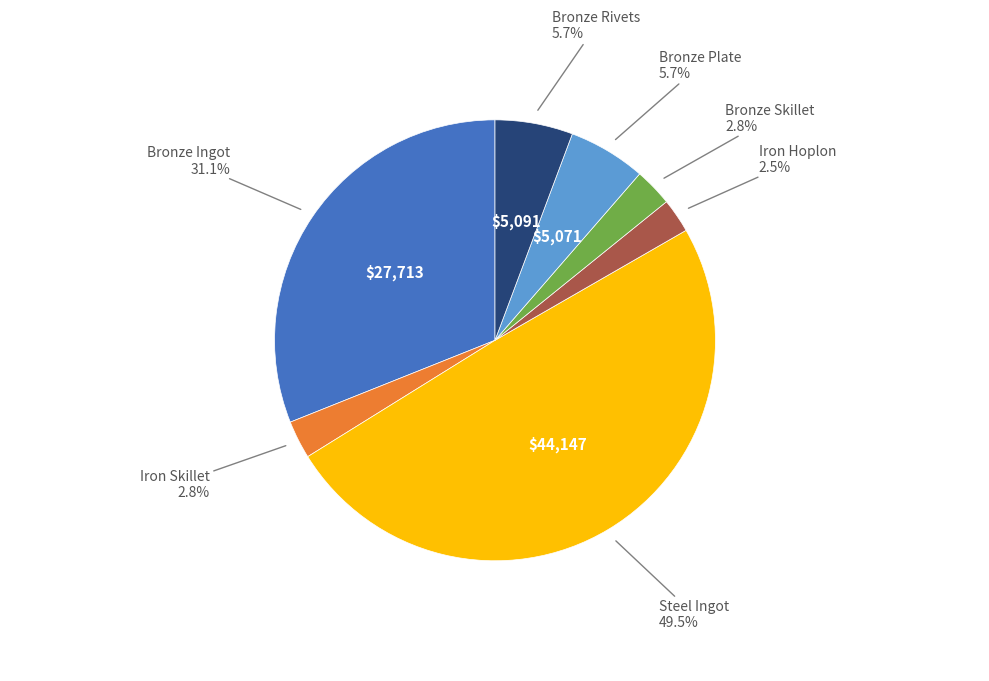

To the nearest percent, what is the average slice percentage?

14%